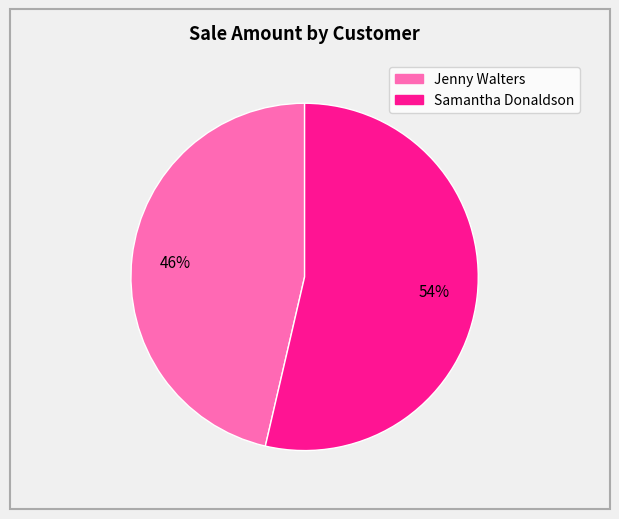

To the nearest percent, what is the average slice percentage?

50%